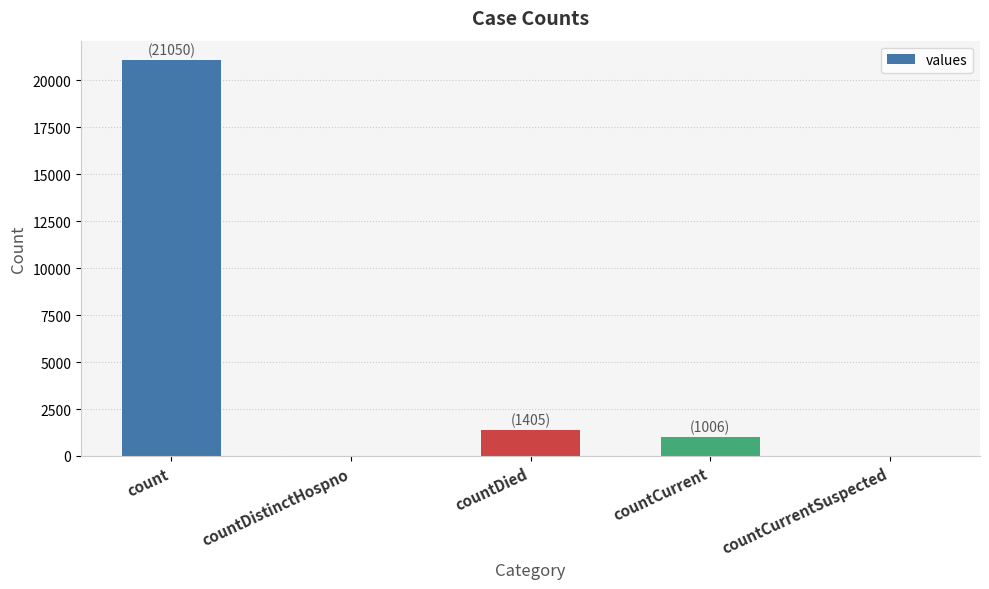

Reading left to right, what are all the values shown in this chart?

21050	0	1405	1006	0